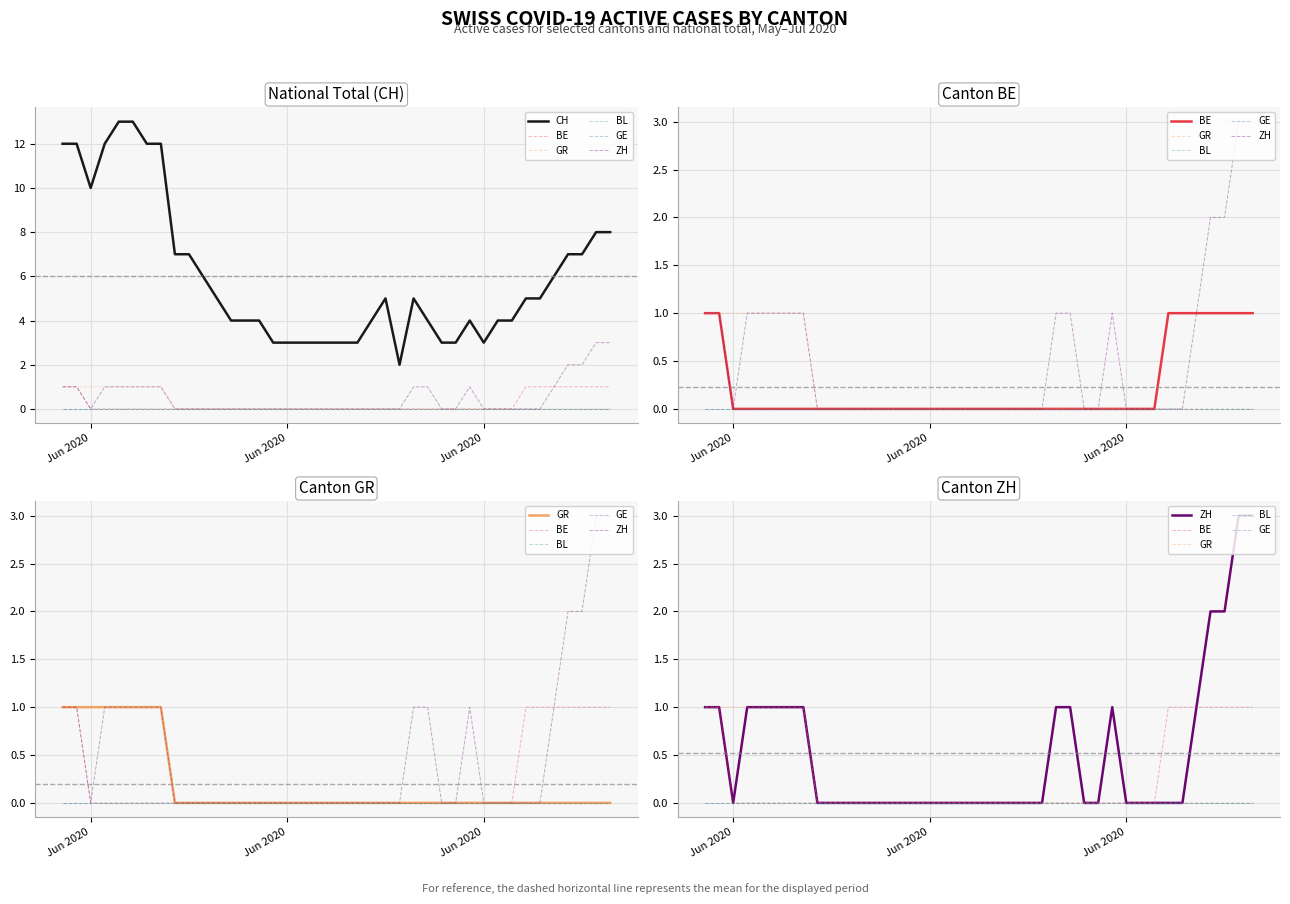

True or false: GE and GR intersect in this chart.

False